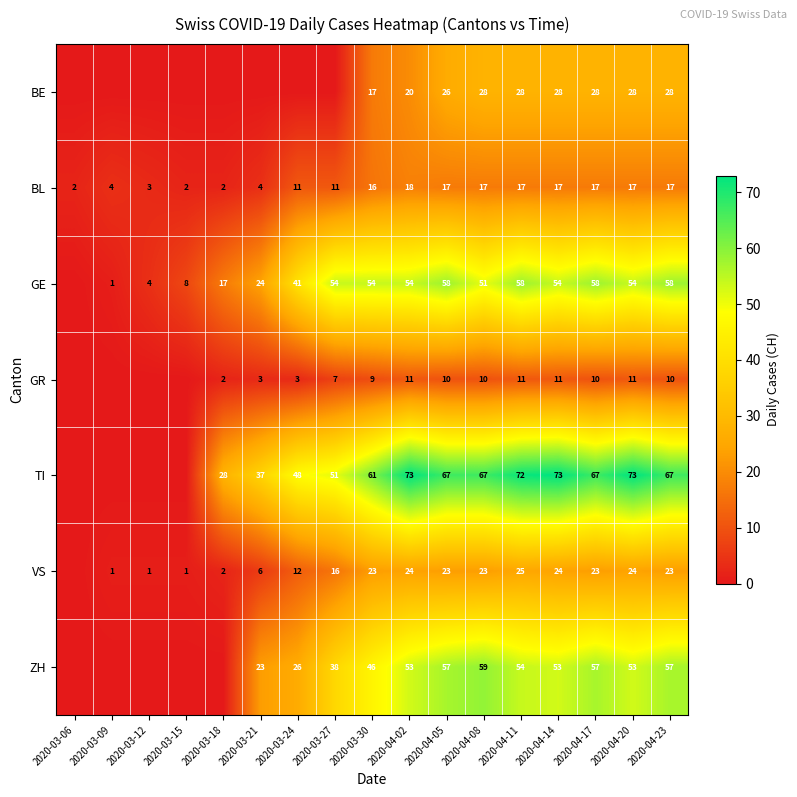

What is the spread (max minus min) of values at 2020-04-17?

57